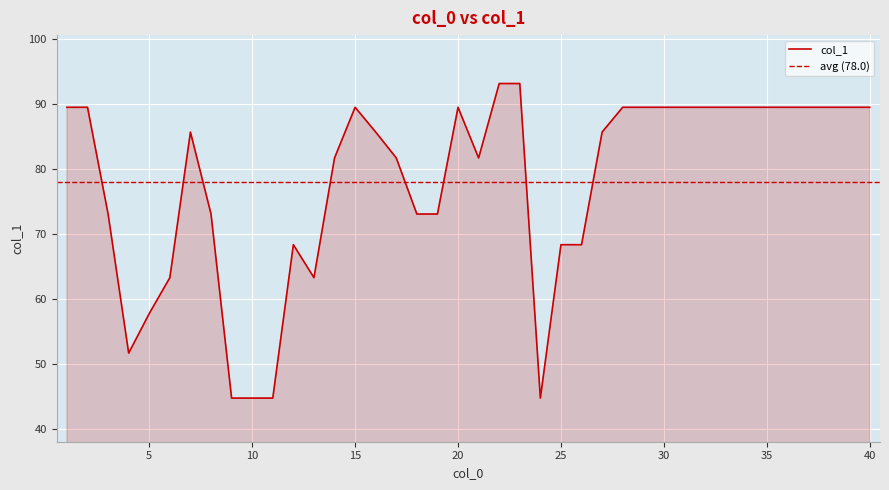

At which label is the value closest to 68?

12